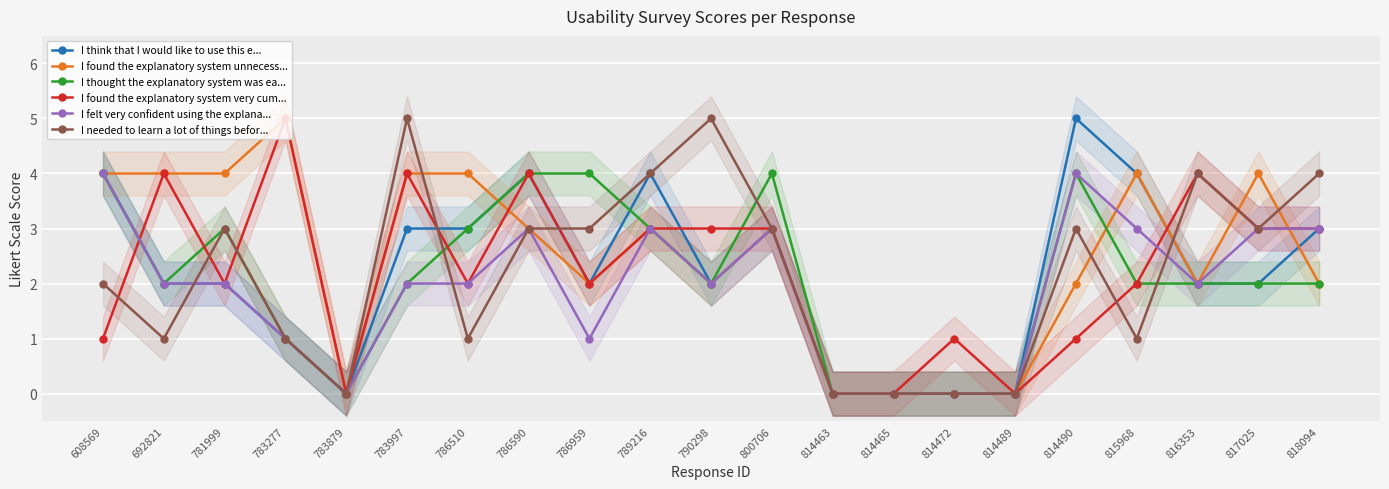

Is it true that I felt very confident using the explana... equals 1 at 783277?

True